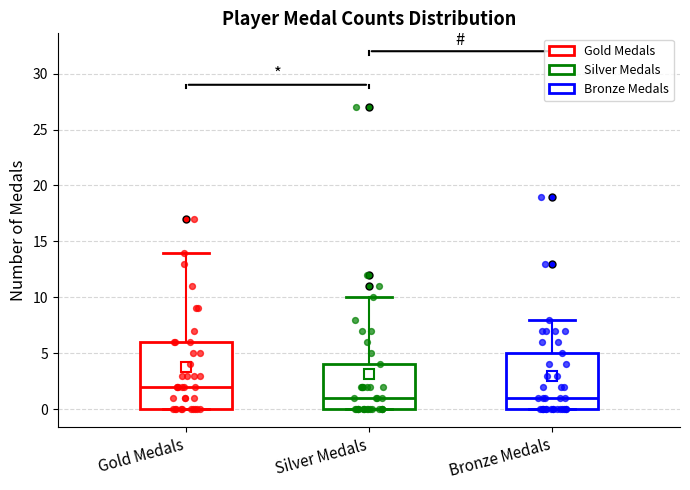

Where does the upper whisker of the box for Gold Medals end on the y-axis? The values are not printed on the chart, so give them approximately, as read against the axis.

14